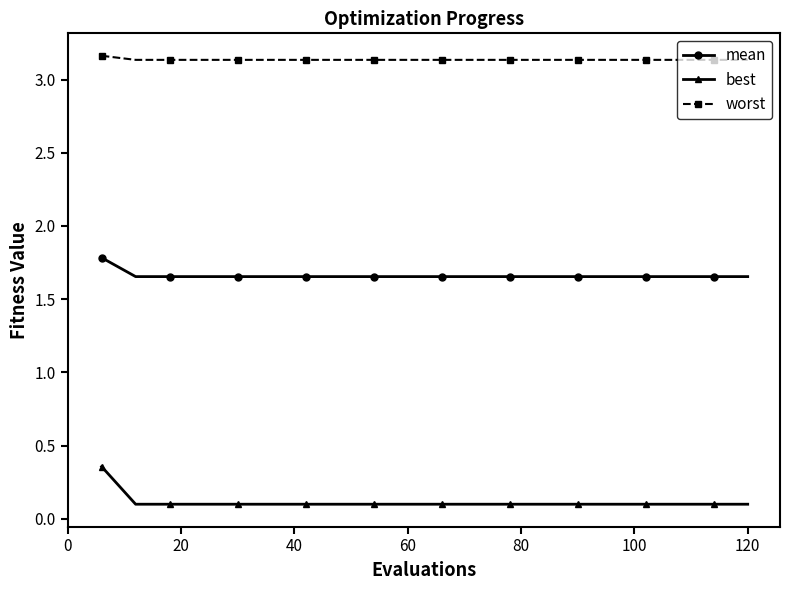

What are all the series names shown in the legend?

mean, best, worst